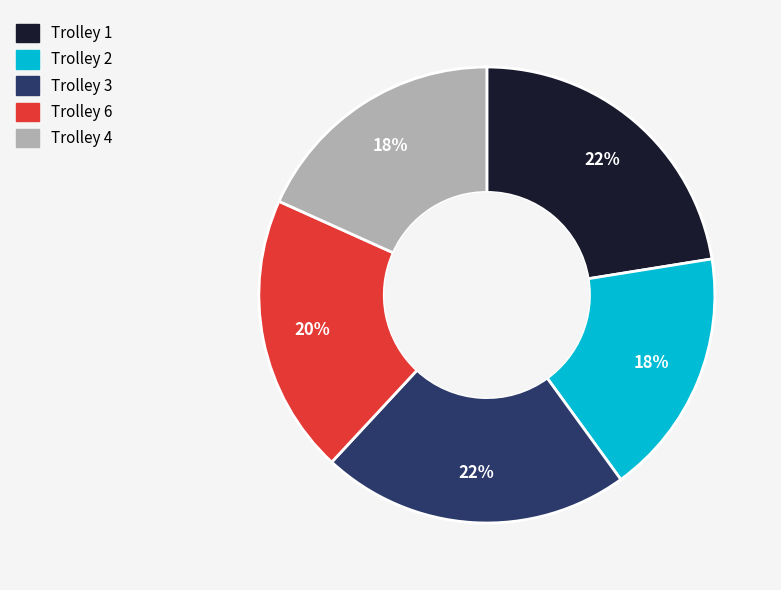

Which has a higher value, Trolley 4 or Trolley 1?

Trolley 1